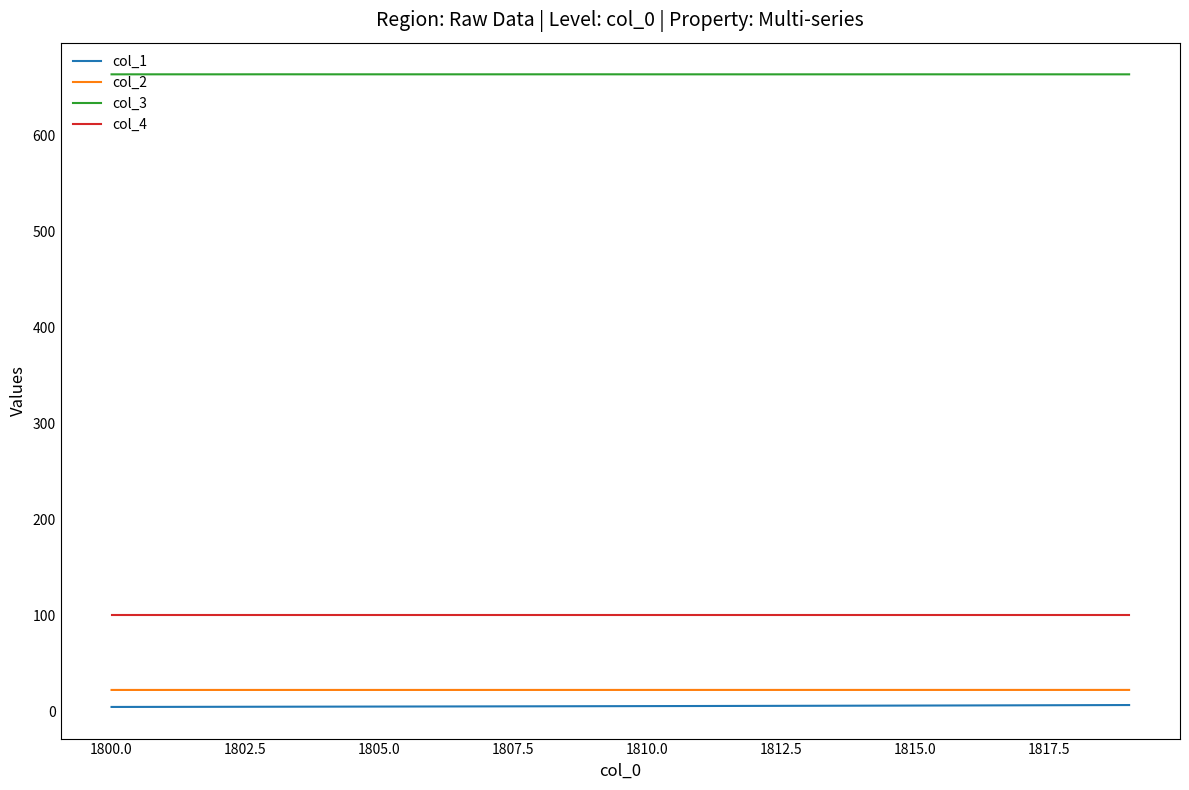

What is the highest value of the col_2 series?

22.4